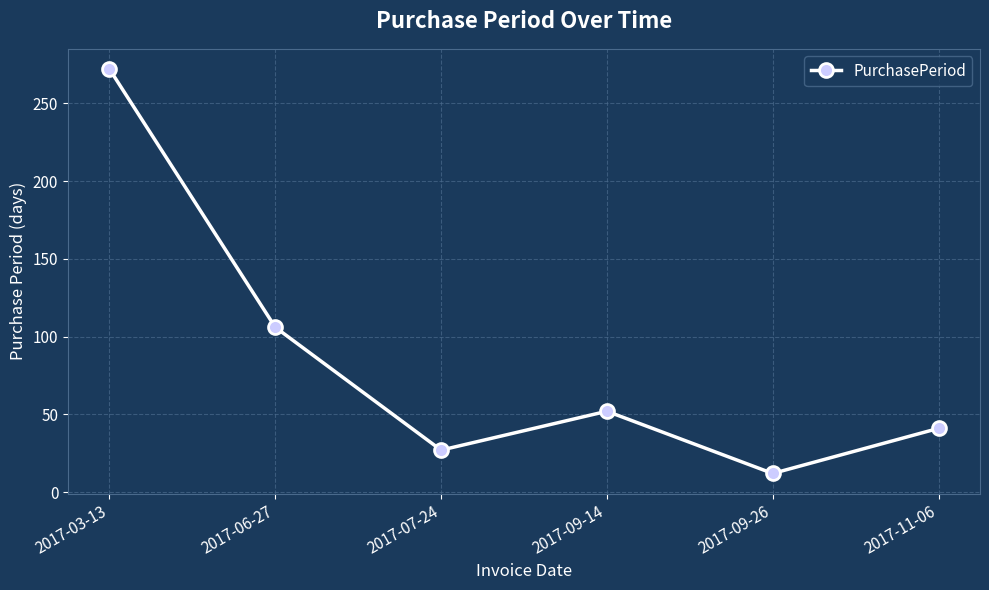

True or false: there are more than 2 points higher than both neighbors.

False